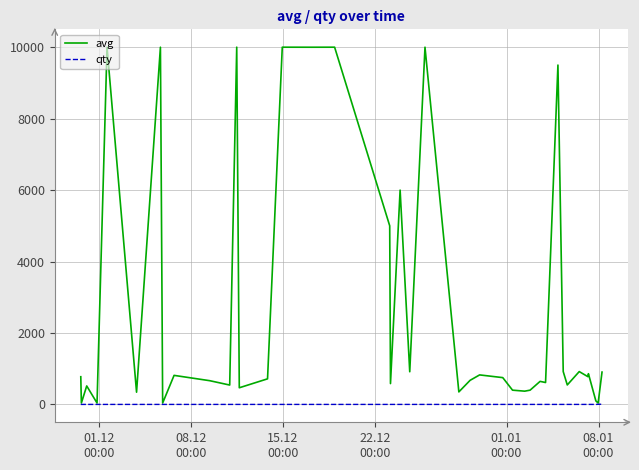

What is the average value of the qty series?

1